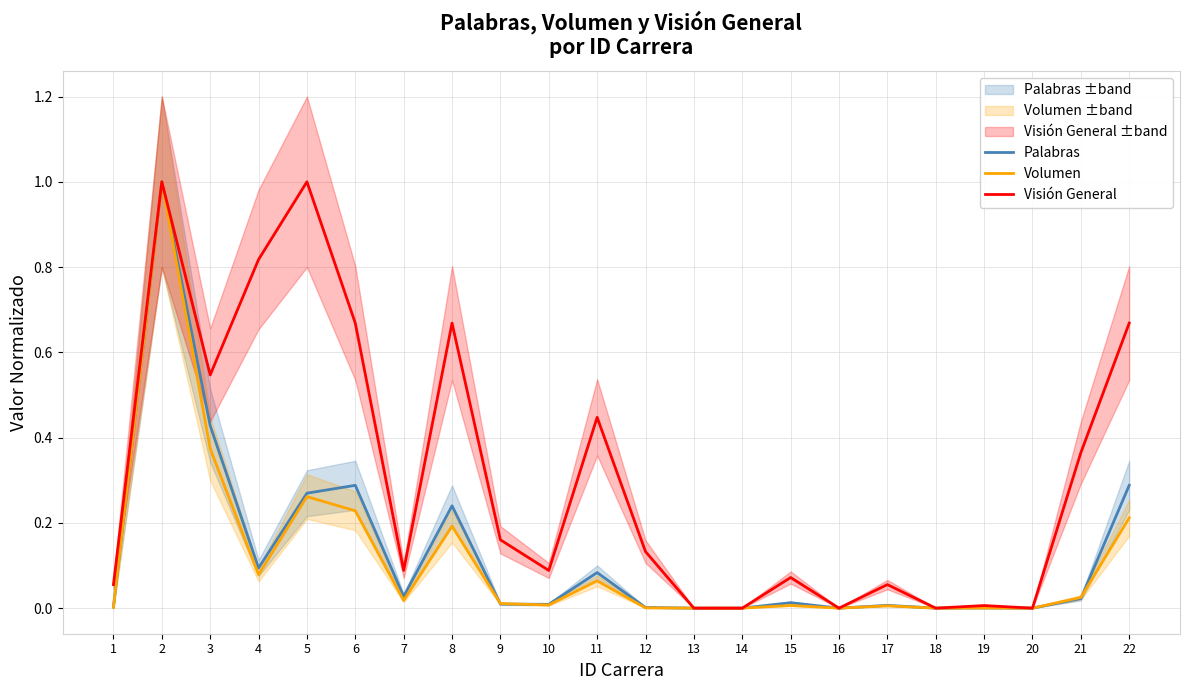

Reading right to left, extract all data points from this chart.

Palabras: 0.3	0.0	0.0	0.0	0.0	0.0	0.0	0.0	0.0	0.0	0.0	0.1	0.0	0.0	0.2	0.0	0.3	0.3	0.1	0.4	1.0	0.0
Volumen: 0.2	0.0	0.0	0.0	0.0	0.0	0.0	0.0	0.0	0.0	0.0	0.1	0.0	0.0	0.2	0.0	0.2	0.3	0.1	0.4	1.0	0.0
Visión General: 0.7	0.4	0.0	0.0	0.0	0.1	0.0	0.1	0.0	0.0	0.1	0.4	0.1	0.2	0.7	0.1	0.7	1.0	0.8	0.5	1.0	0.1